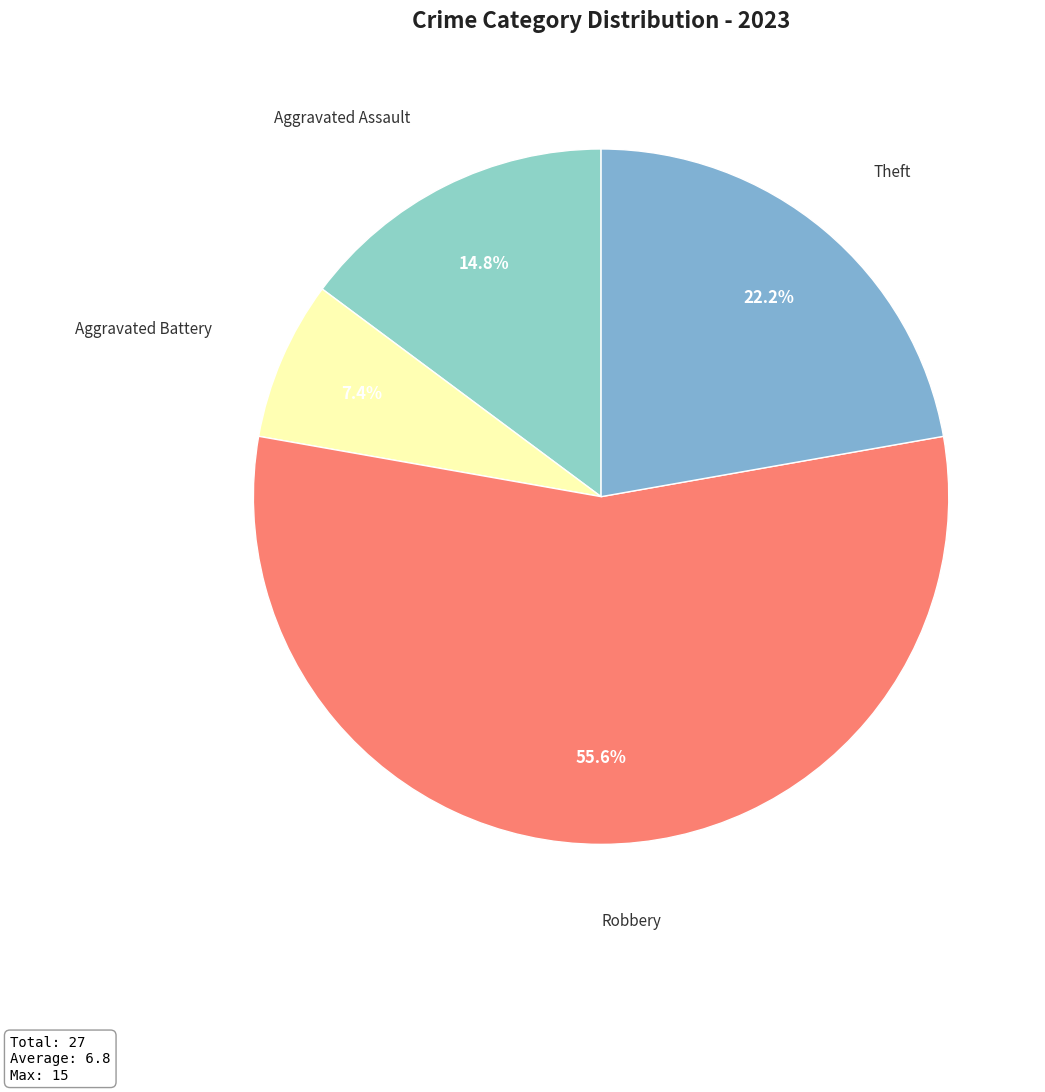

How much of the chart is everything except Aggravated Assault?

85.2%